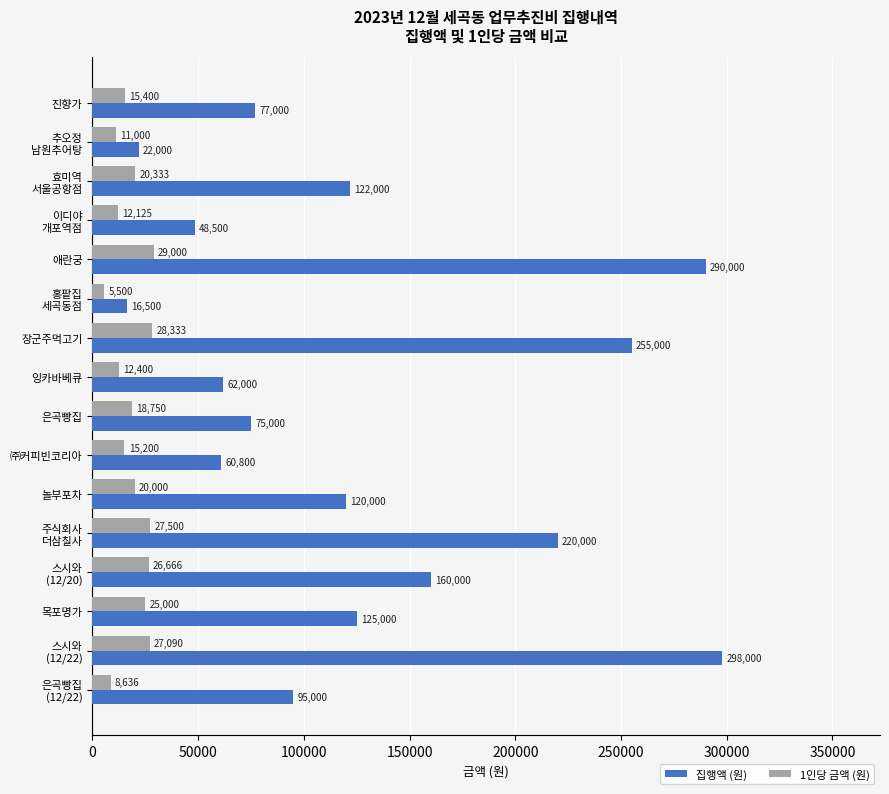

Read the 1인당 금액 (원) value at 애란궁, to the nearest 50.

29000